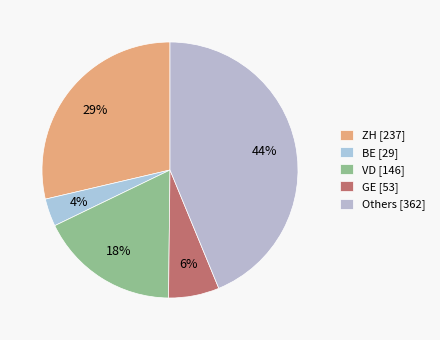

What is the largest slice in the pie chart?

Others [362]